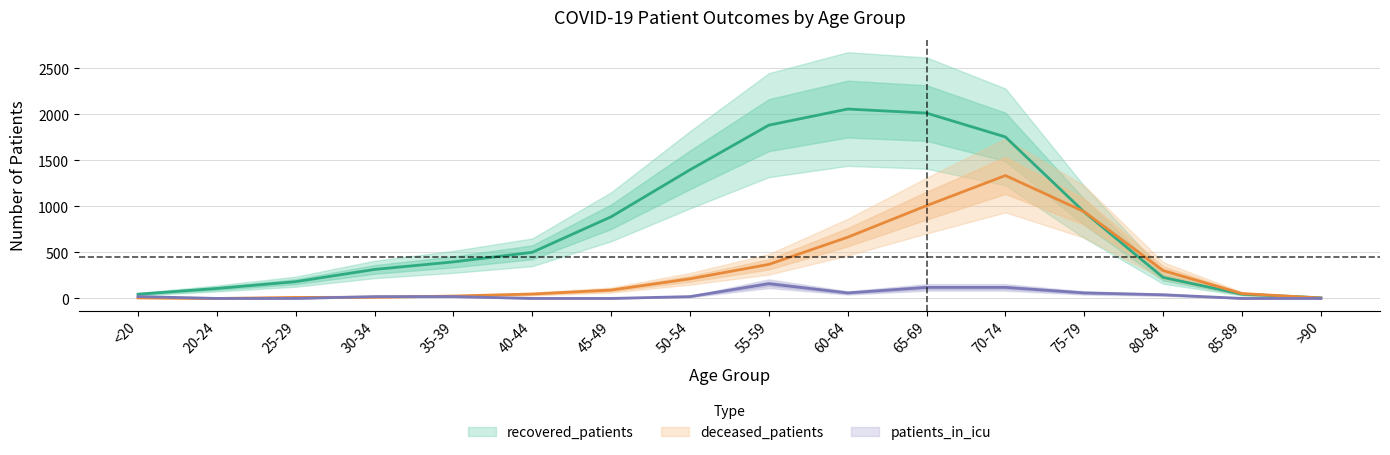

What are all the series names shown in the legend?

deceased_patients, recovered_patients, patients_in_icu